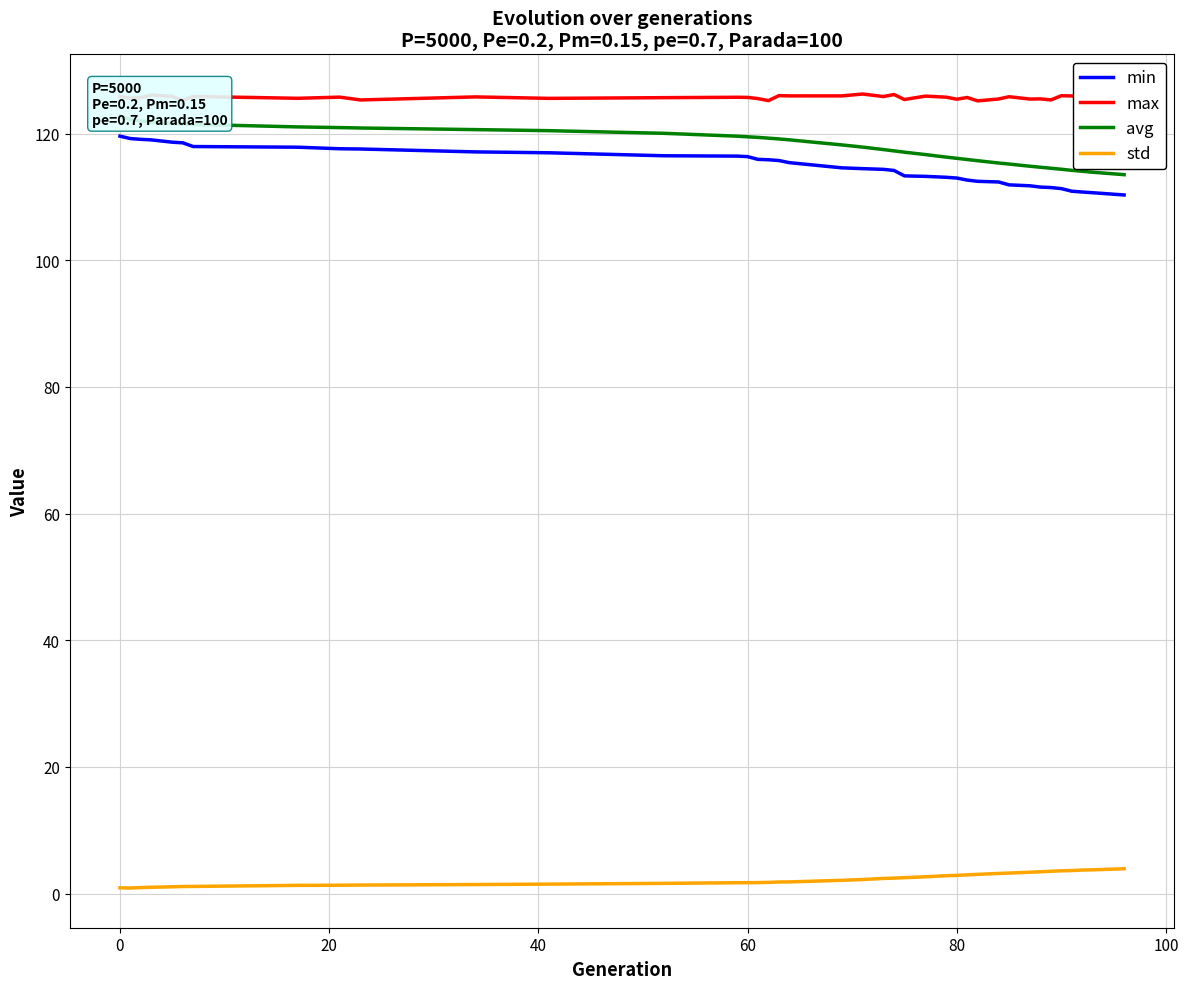

What is the average value of the min series?

114.9